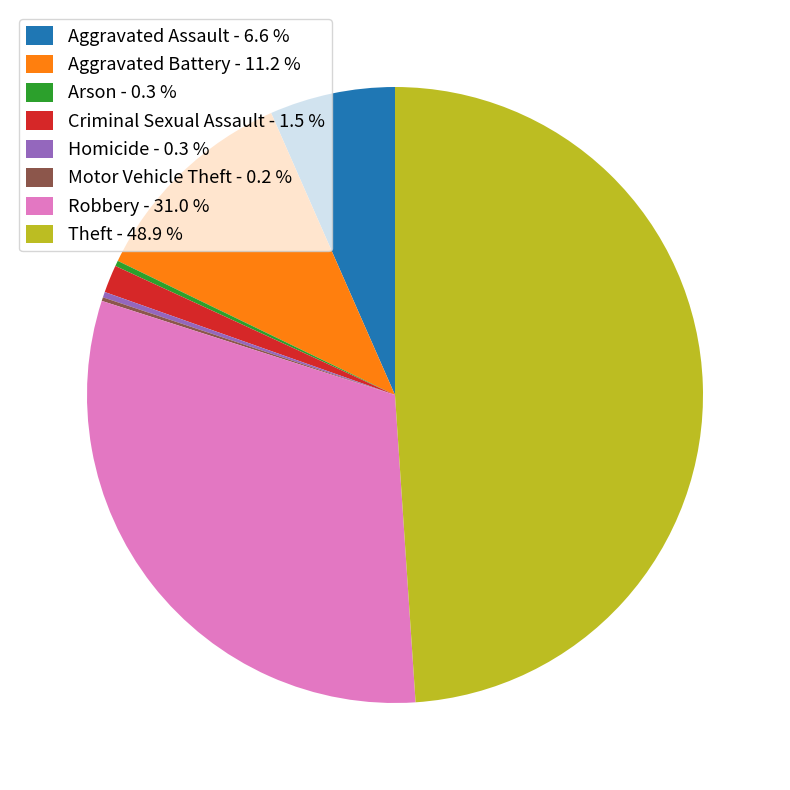

Does any single category account for the majority?

No